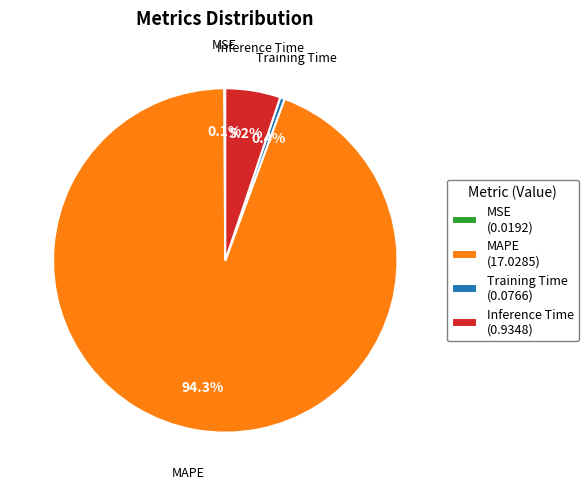

What is the majority slice?

MAPE